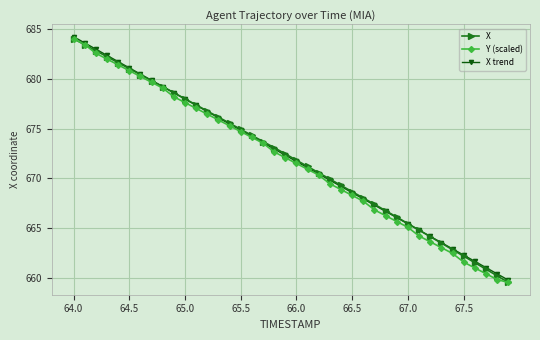

What is the value of the Y (scaled) point at the 29th from the left?

666.2